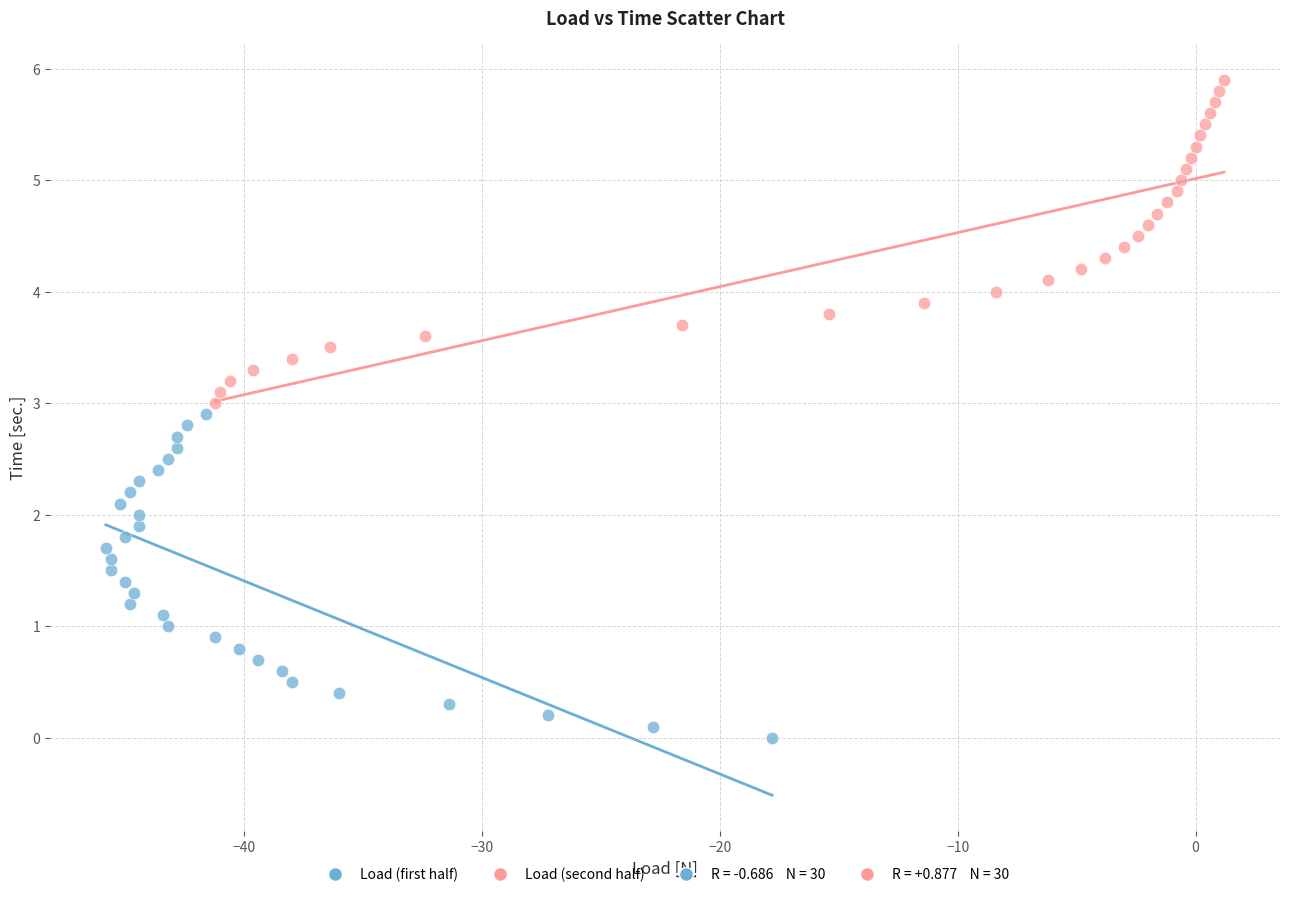

Which series contains the lowest Y value?

Load (first half)